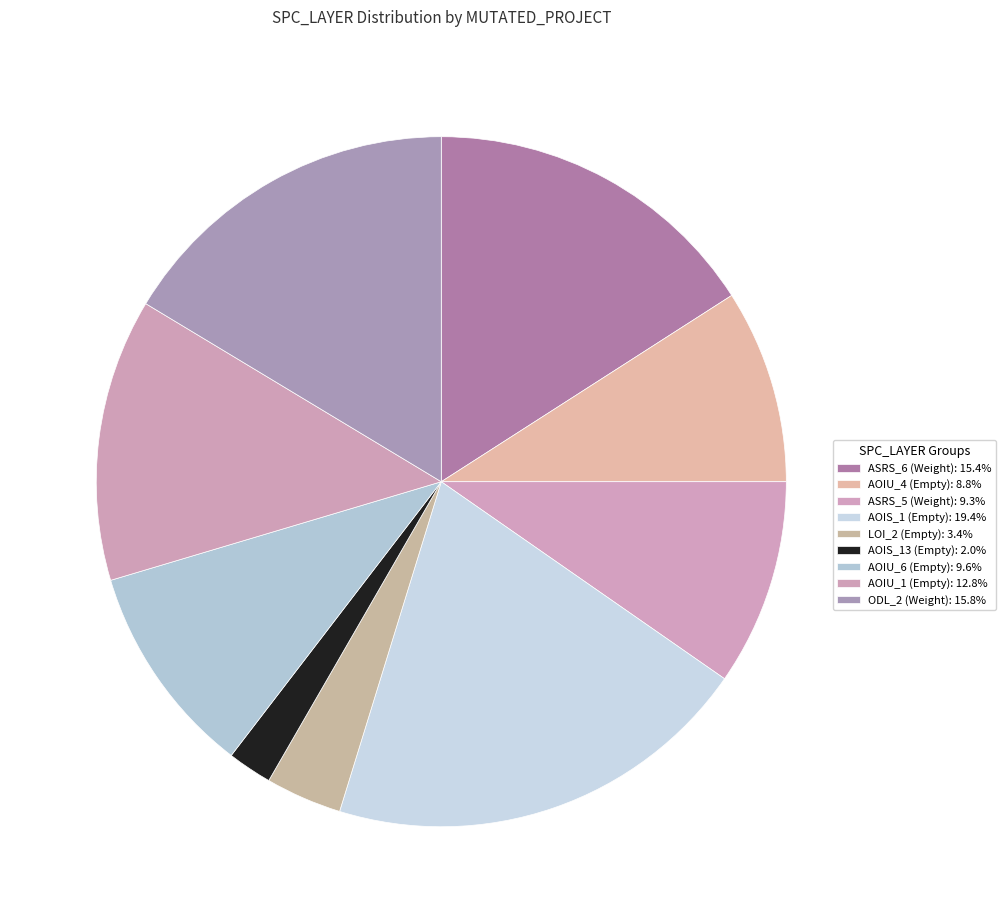

How many segments does this pie chart have?

9